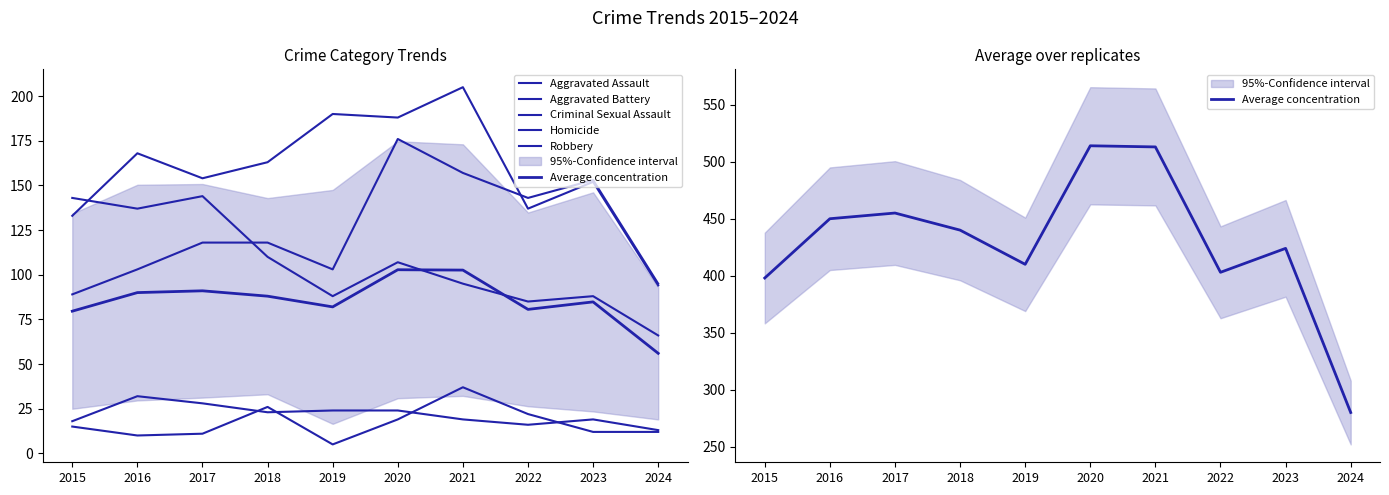

True or false: Robbery and Homicide intersect in this chart.

False